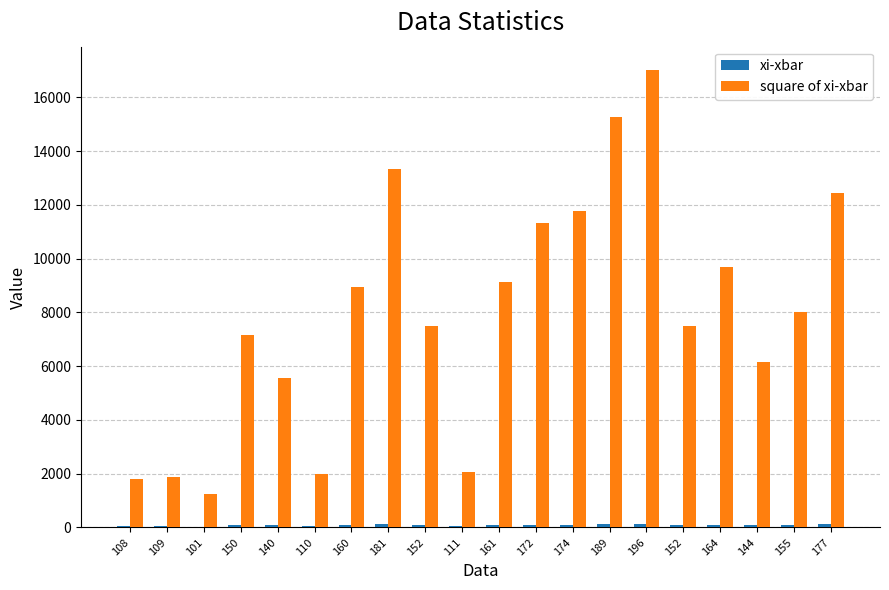

True or false: square of xi-xbar has a value of 1260.2 at 101.

True